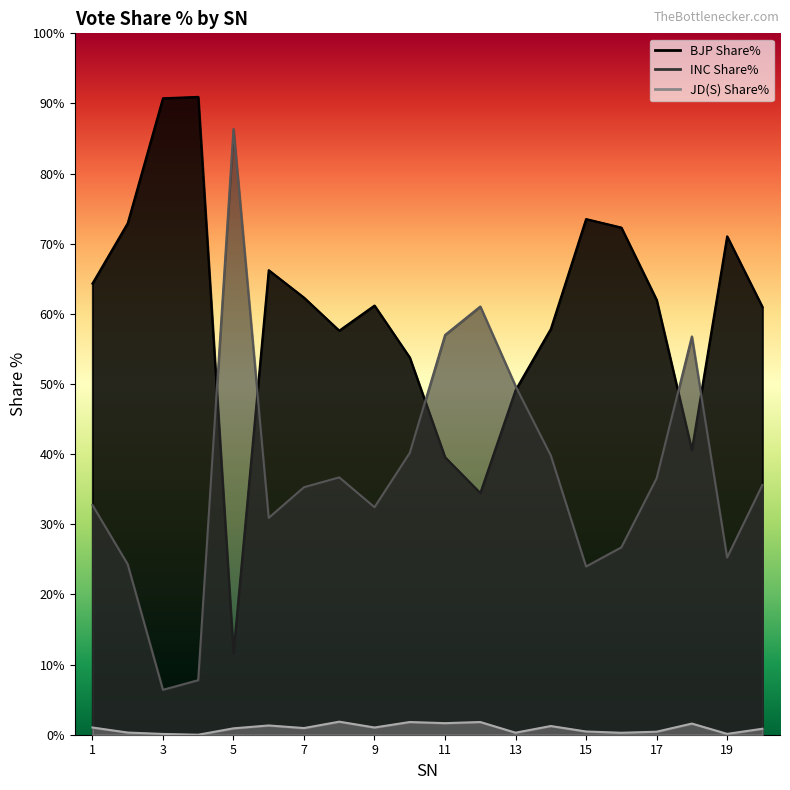

What is the difference between the BJP Share% values at 13 and 7?

13.2